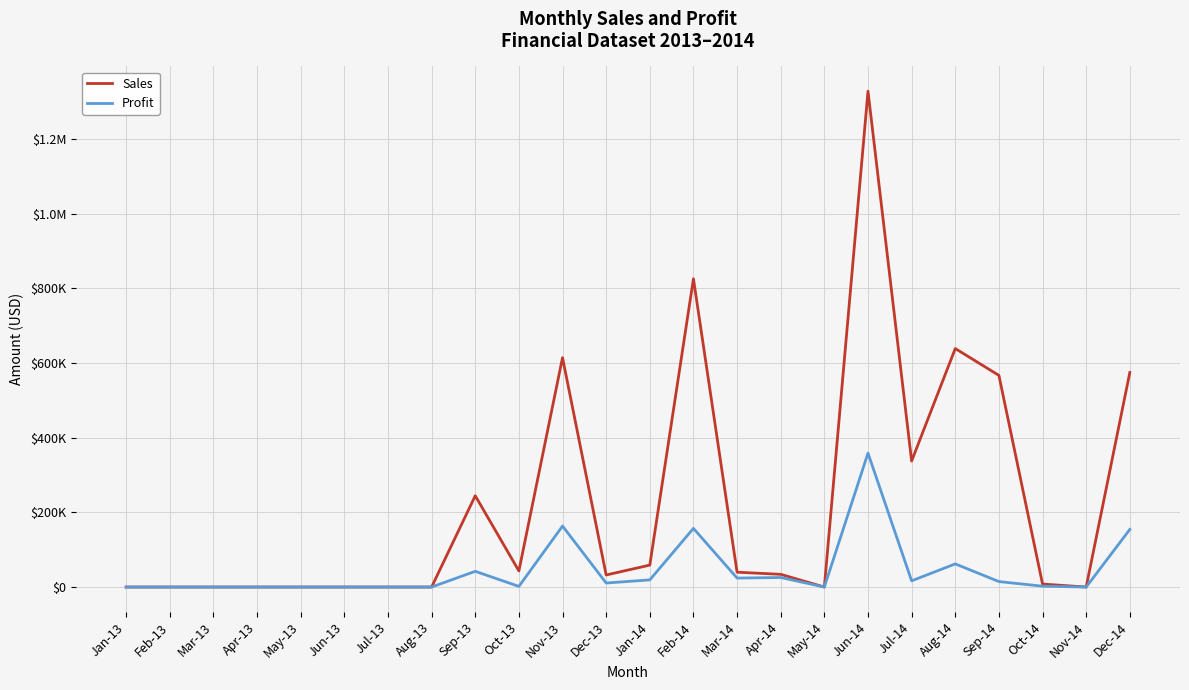

Which category has the lowest value in the Profit series?

Jan-13